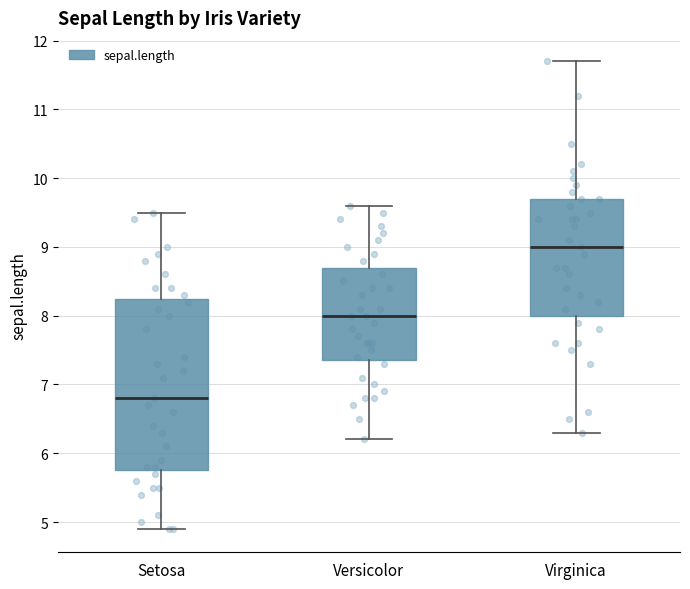

Which box is the tallest, from its lower edge to its upper edge?

Setosa